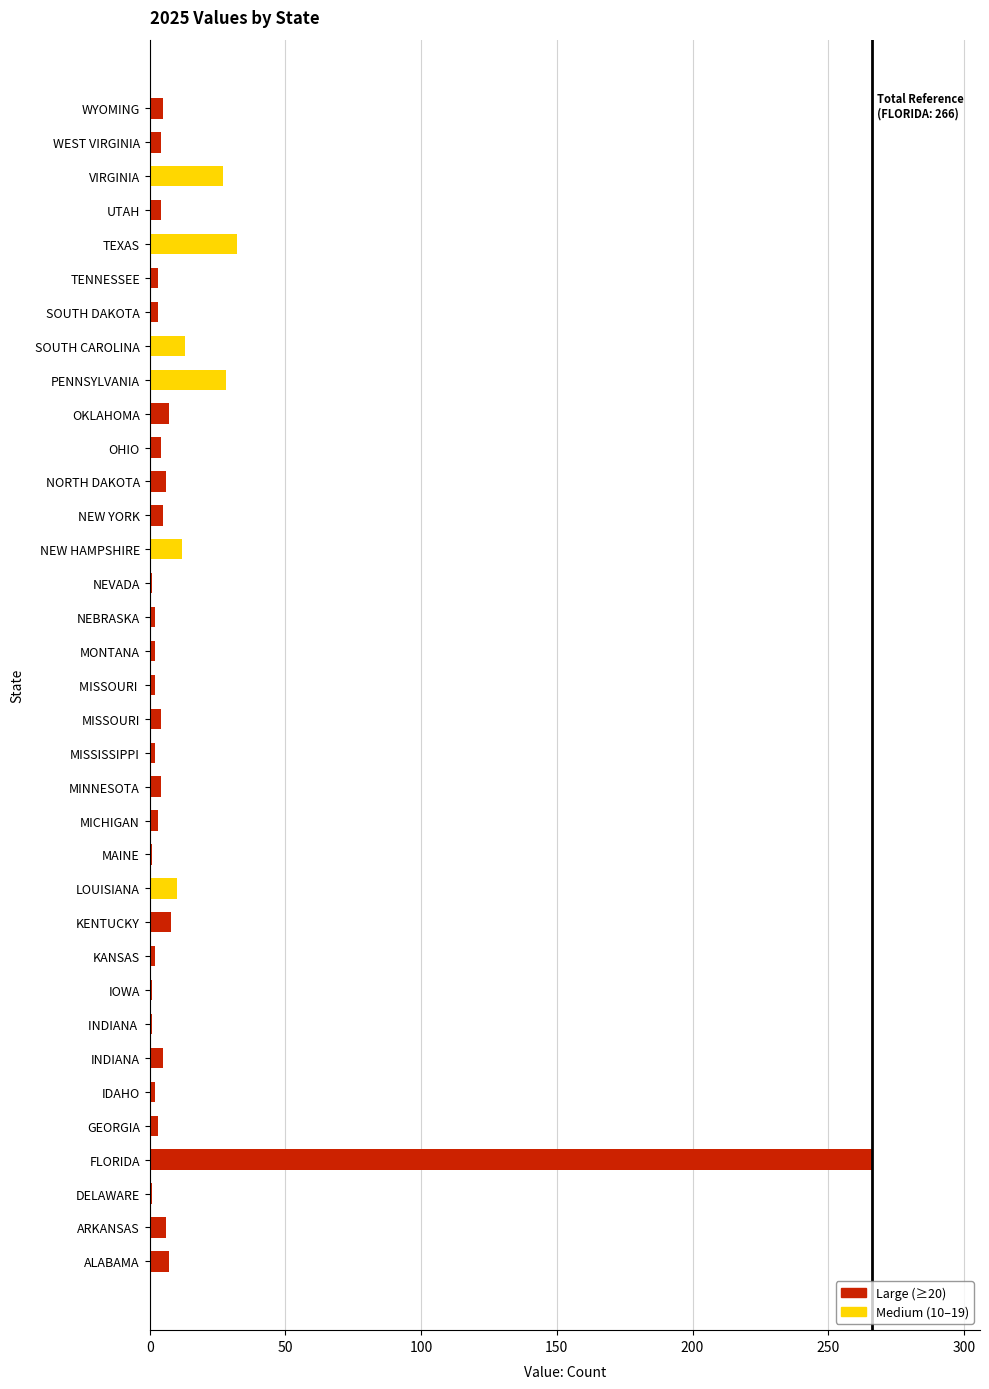

What is the average value?

14